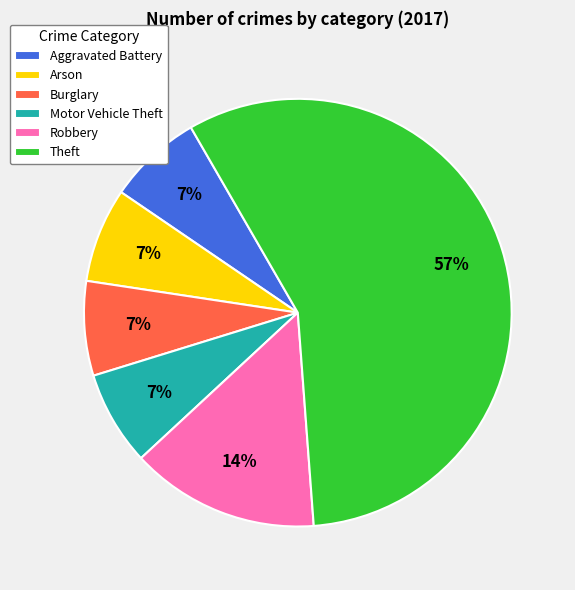

What is the largest slice in the pie chart?

Theft